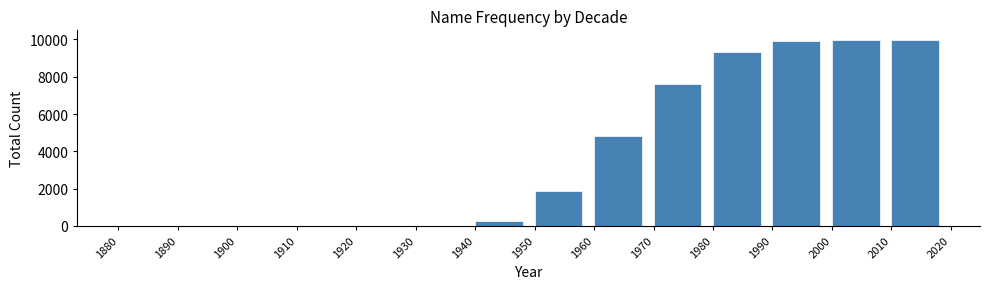

Reading left to right, transcribe all the data shown in this chart.

1880=0	1890=0	1900=0	1910=0	1920=0	1930=0	1940=278	1950=1856	1960=4840	1970=7596	1980=9307	1990=9916	2000=9990	2010=9990